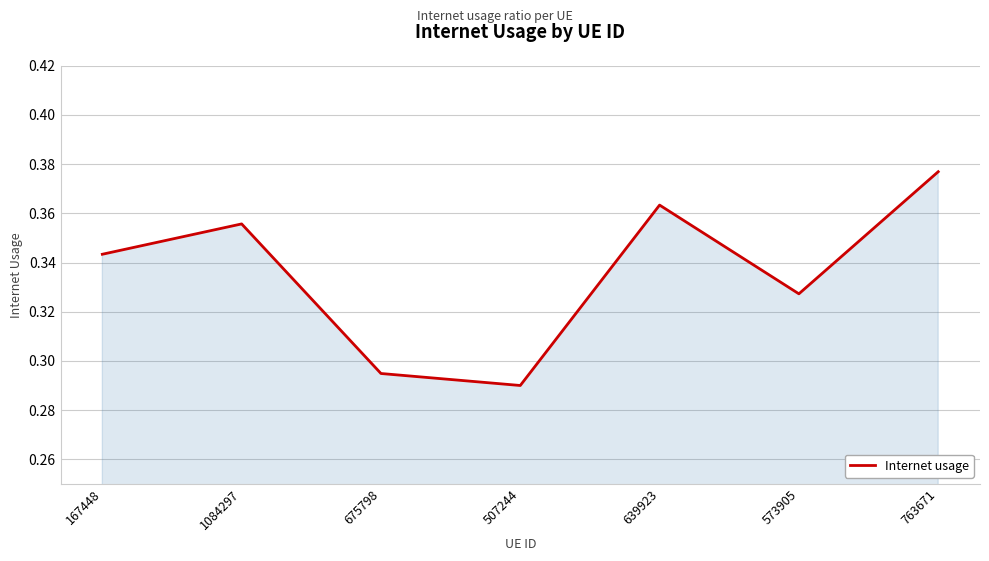

Which label corresponds to the largest value in the chart?

763671